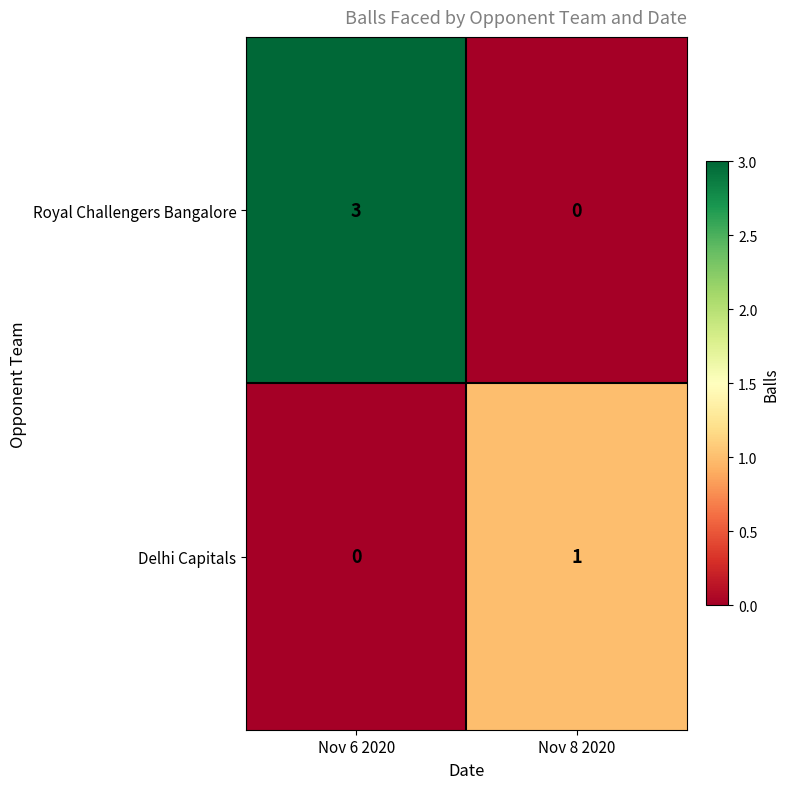

At which category is the sum across all series the highest?

Nov 6 2020